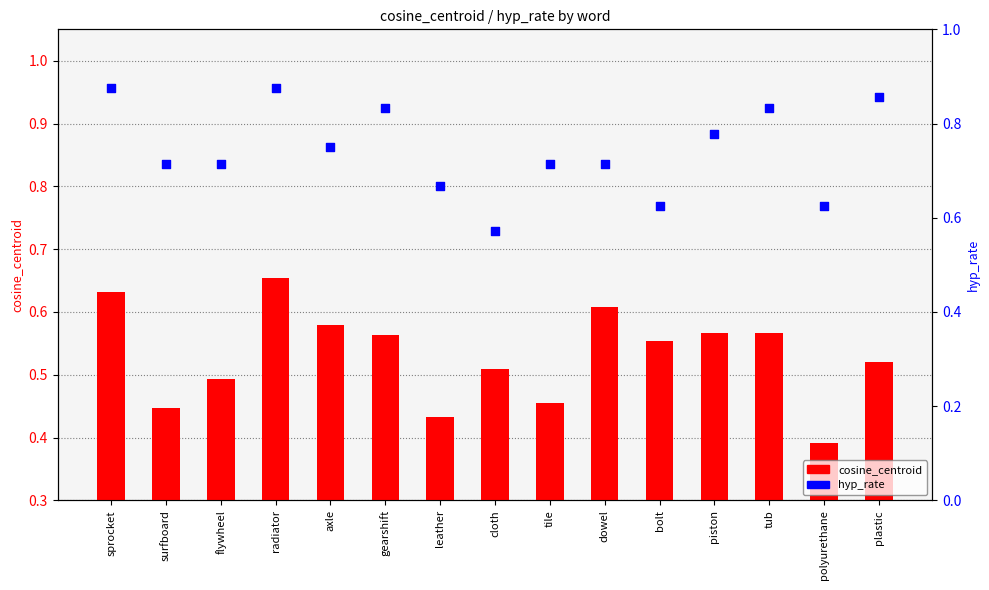

What is the total value across all series at piston?

1.3